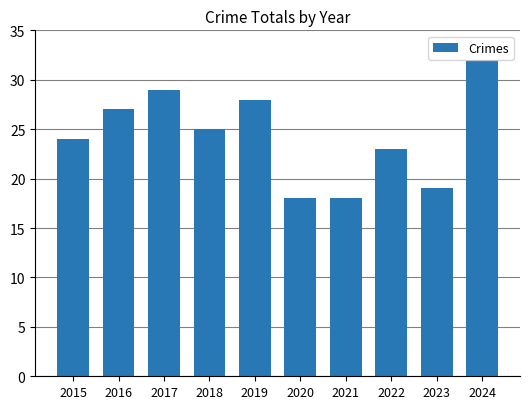

What is the value of the 6th bar from the left?

18